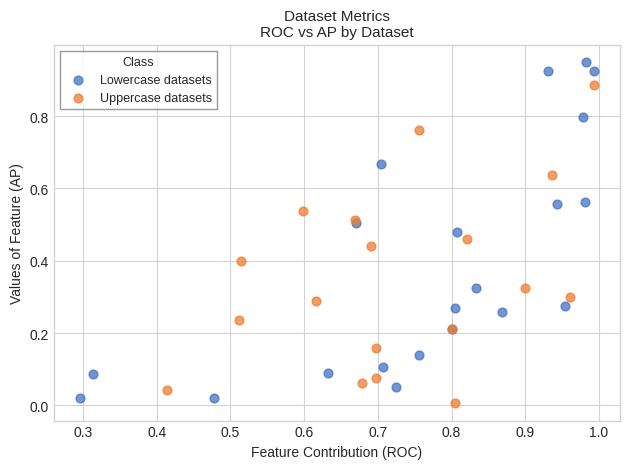

Which series reaches the maximum Y coordinate?

Lowercase datasets